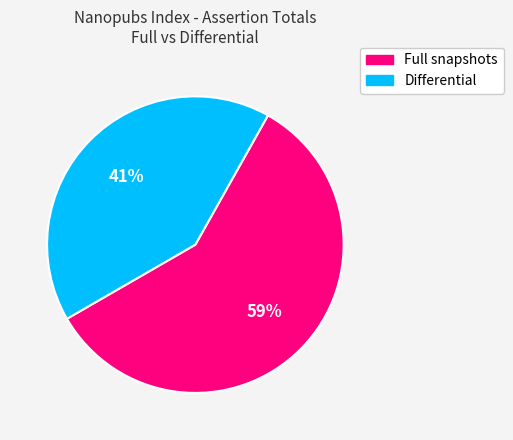

How many slices are in this pie chart?

2